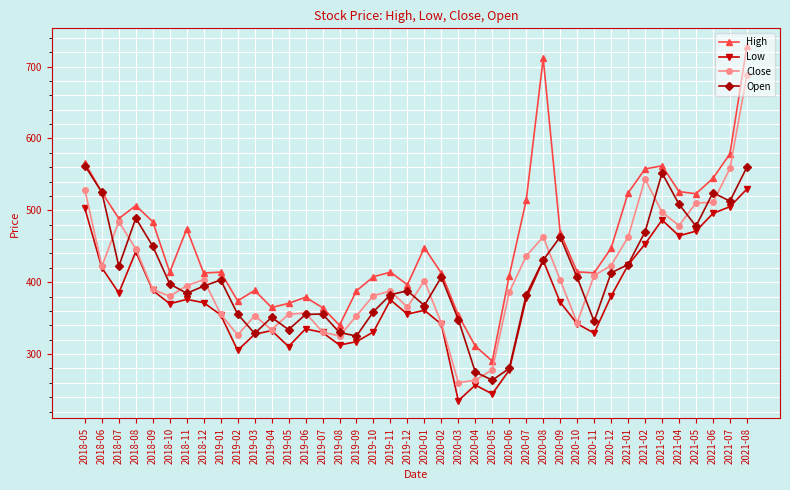

True or false: Close has a value of 94.9 at 2018-11.

False